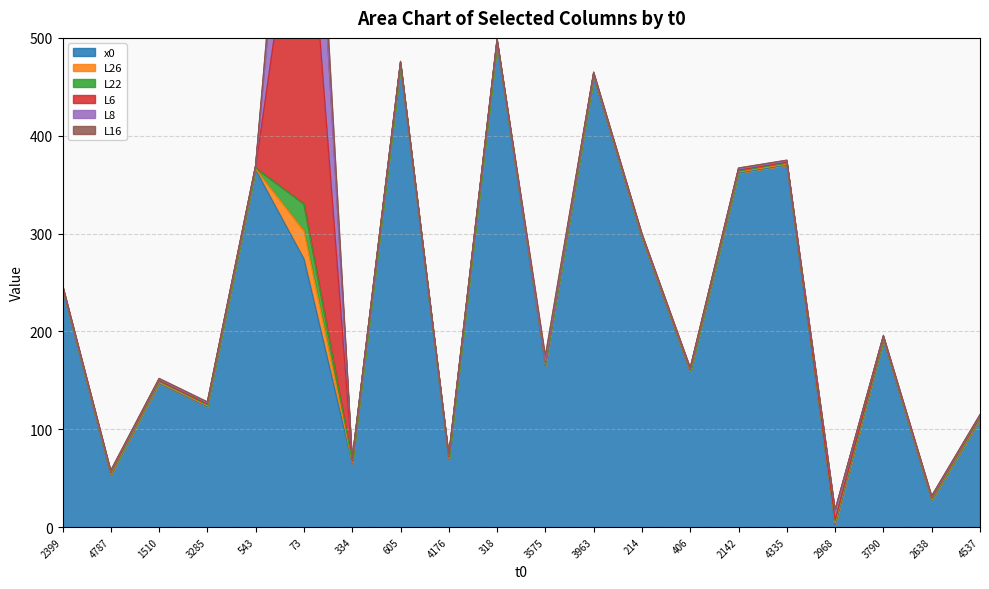

Read the x0 value at 543.

365